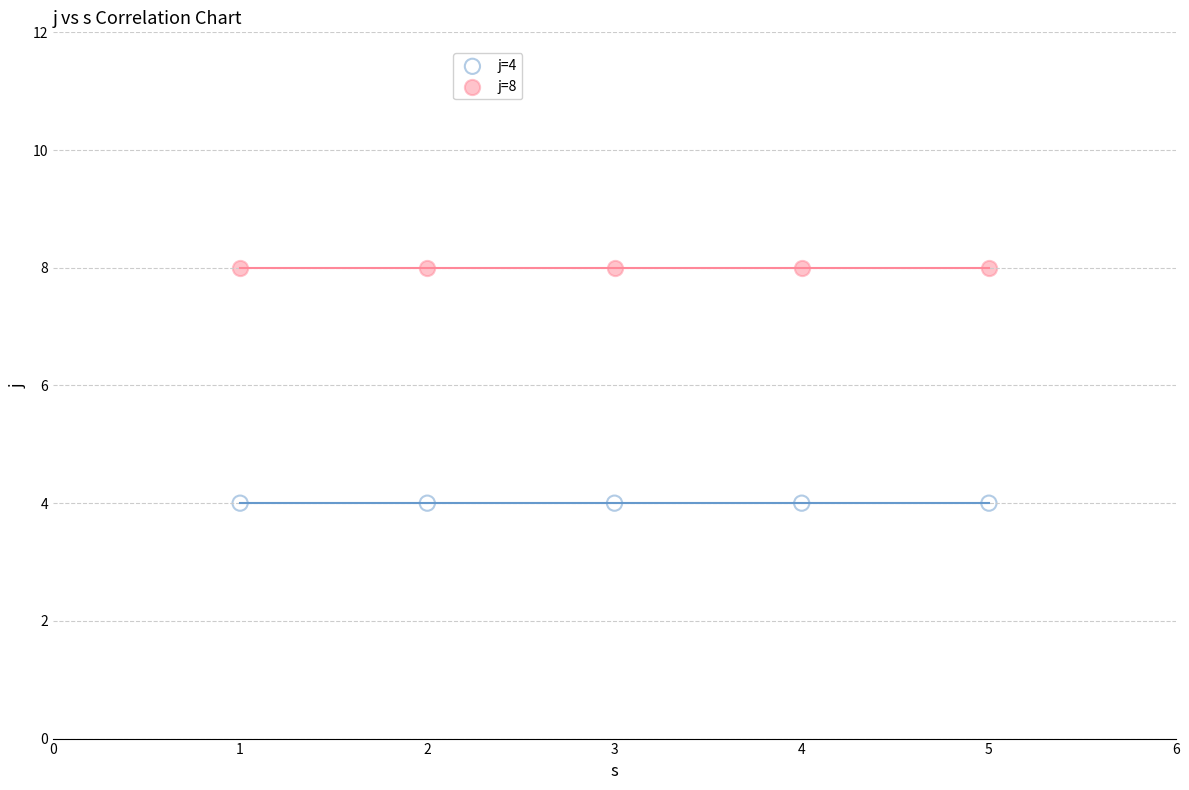

Across all data points, what is the average Y value?

6